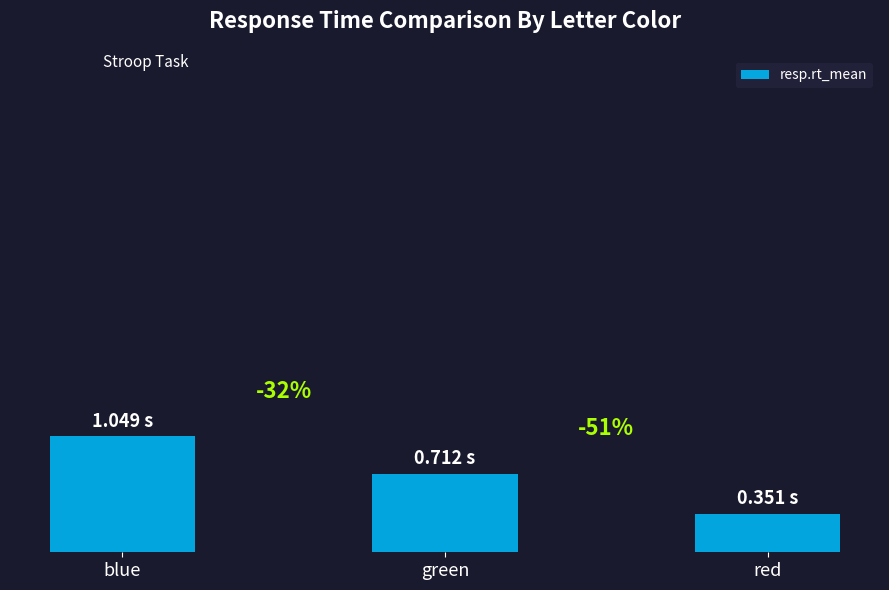

Does the chart contain any negative values?

No